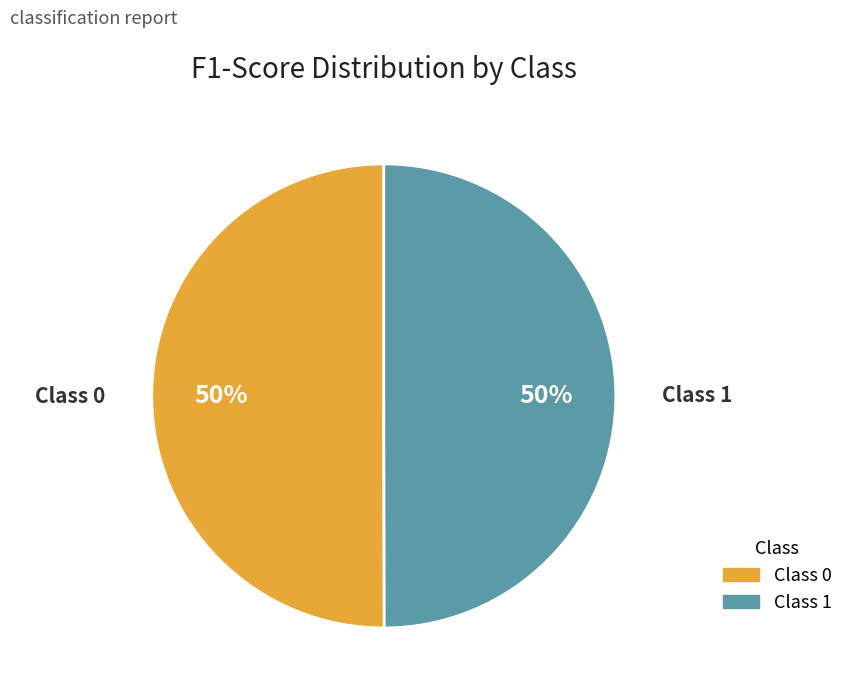

Is it true that Class 0 is 57% of the pie?

False